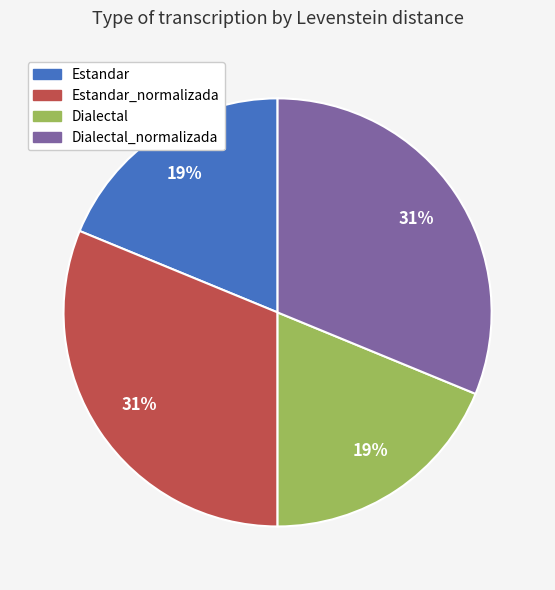

To the nearest percent, what is the average slice percentage?

25%